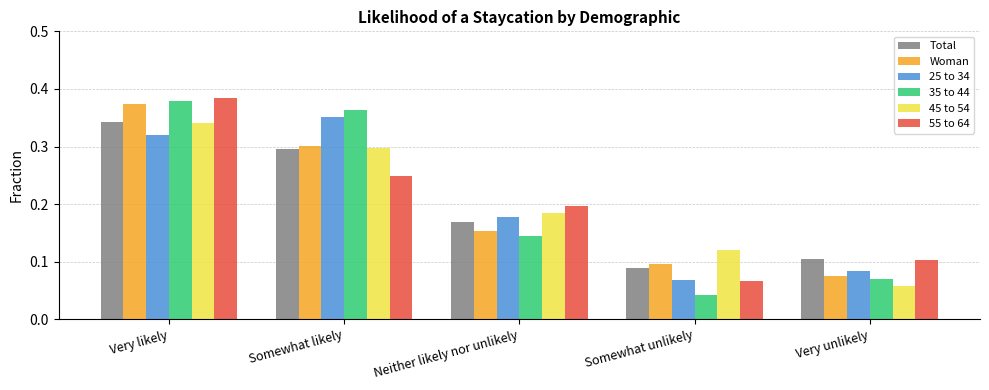

Which category has the lowest value across all series?

Somewhat unlikely